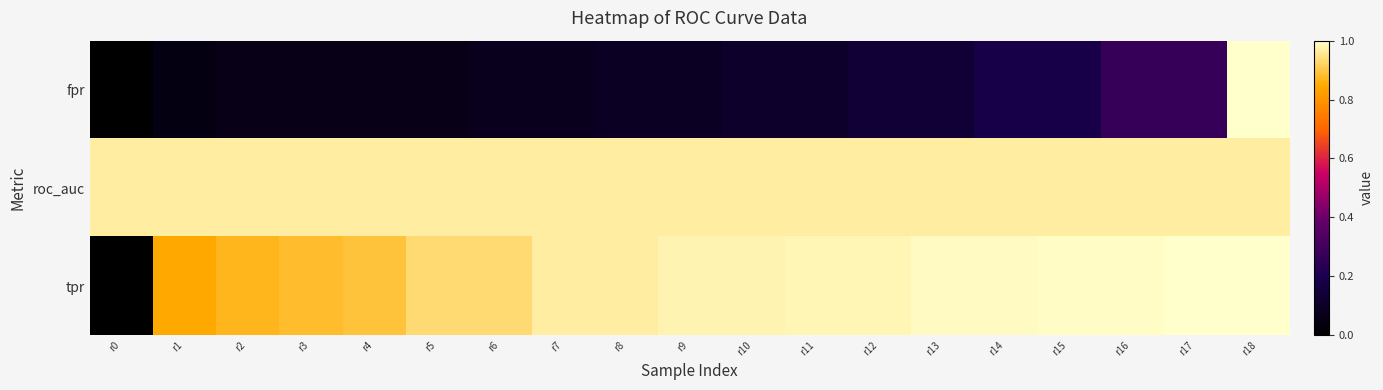

Which category has the lowest value across all series?

r0